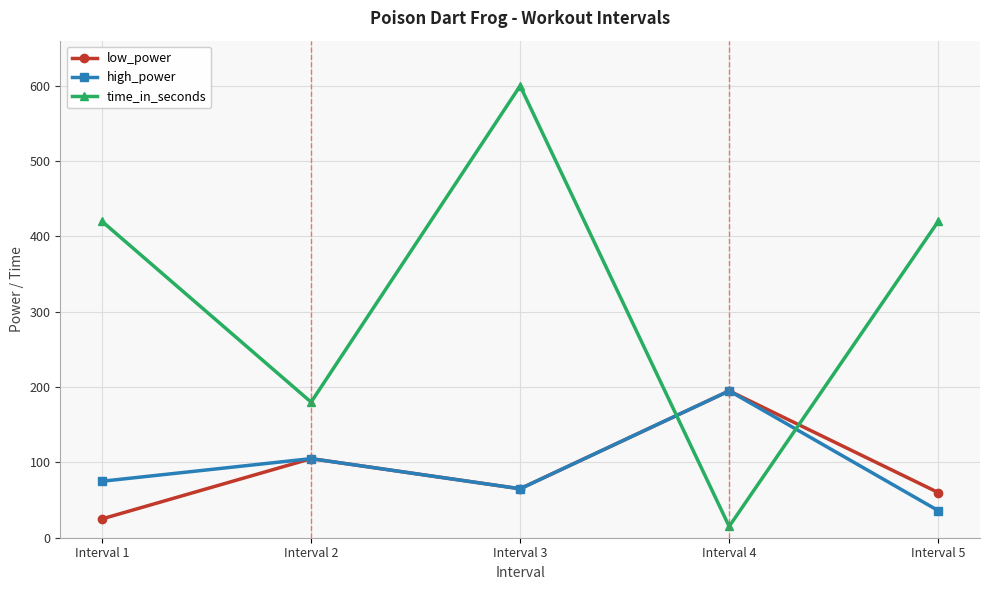

At which label is high_power closest to 115?

Interval 2